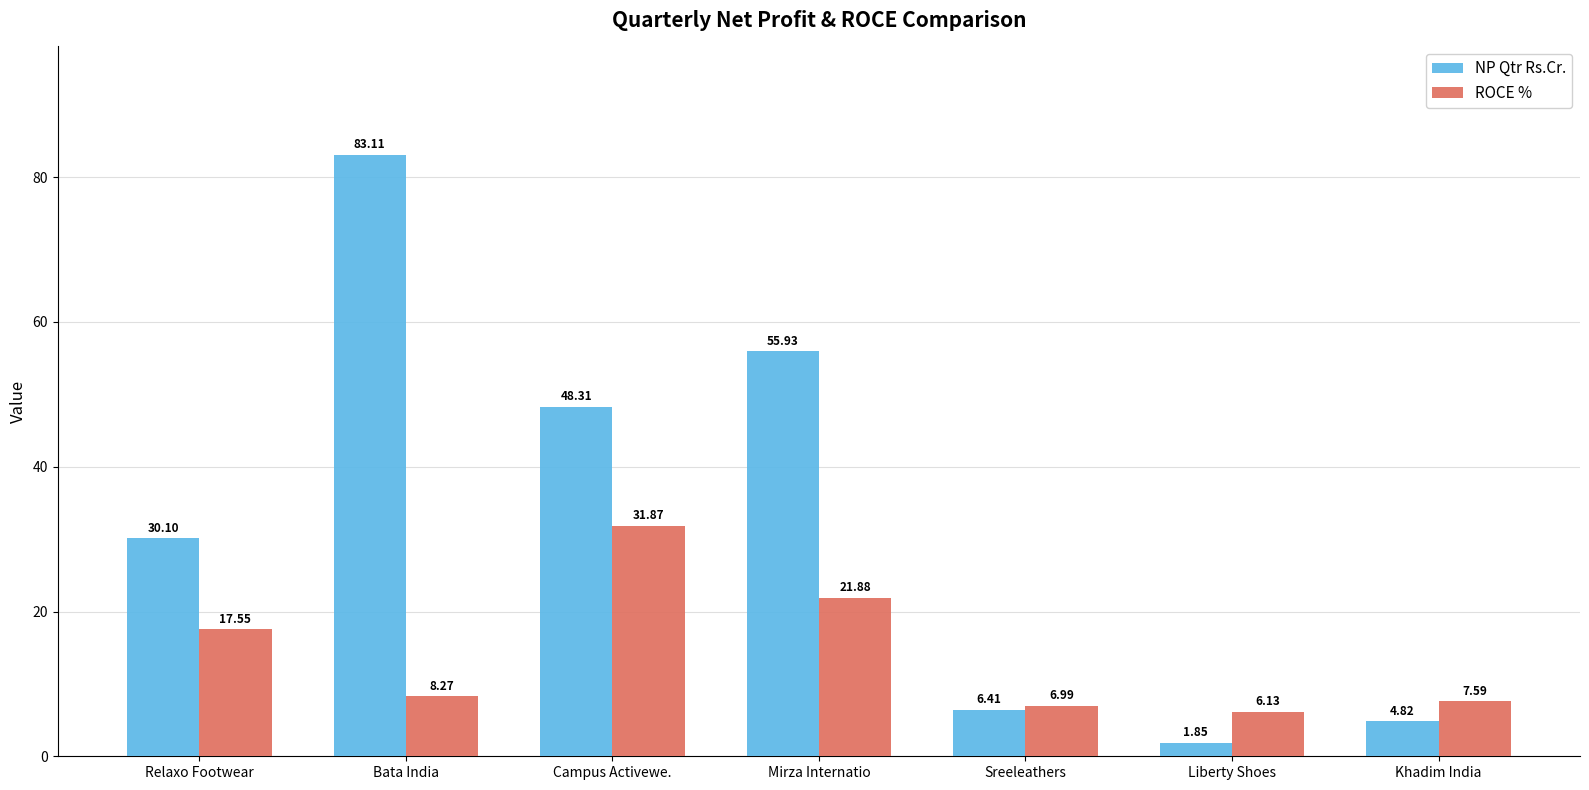

How many distinct data groups are displayed?

2